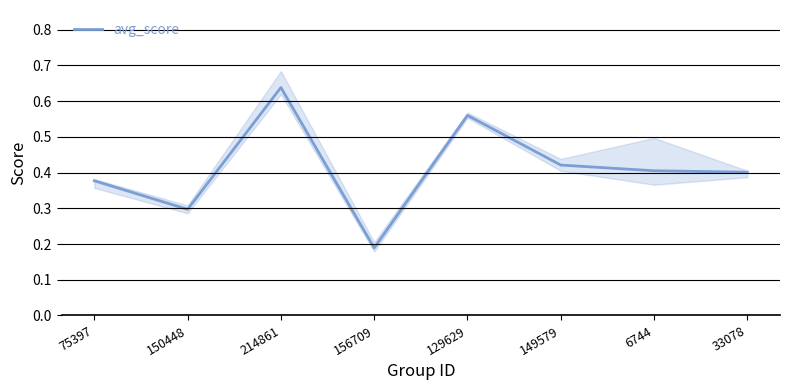

What is the label of the 2nd point from the right?

6744